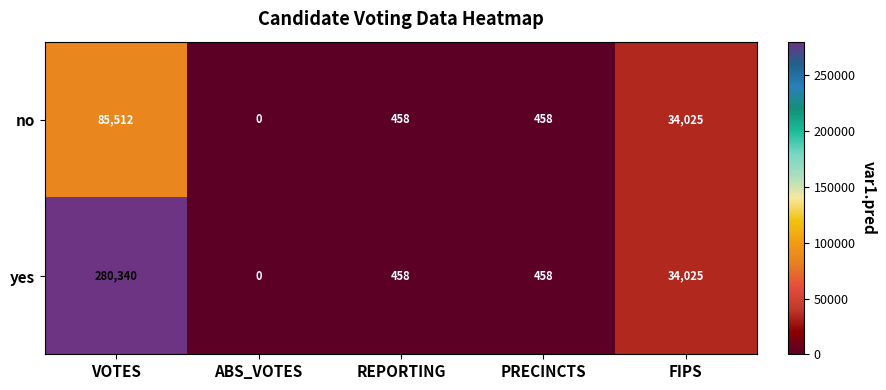

True or false: yes has a value of -151997 at ABS_VOTES.

False